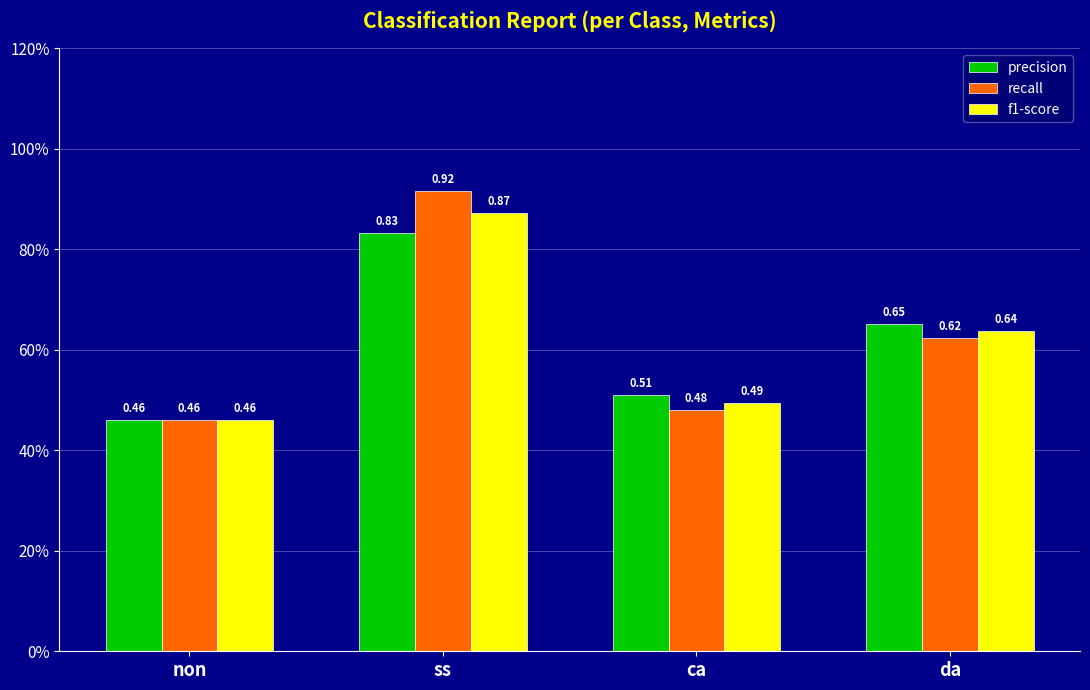

Reading left to right, transcribe all the data shown in this chart.

precision: non=0.5	ss=0.8	ca=0.5	da=0.7
recall: non=0.5	ss=0.9	ca=0.5	da=0.6
f1-score: non=0.5	ss=0.9	ca=0.5	da=0.6